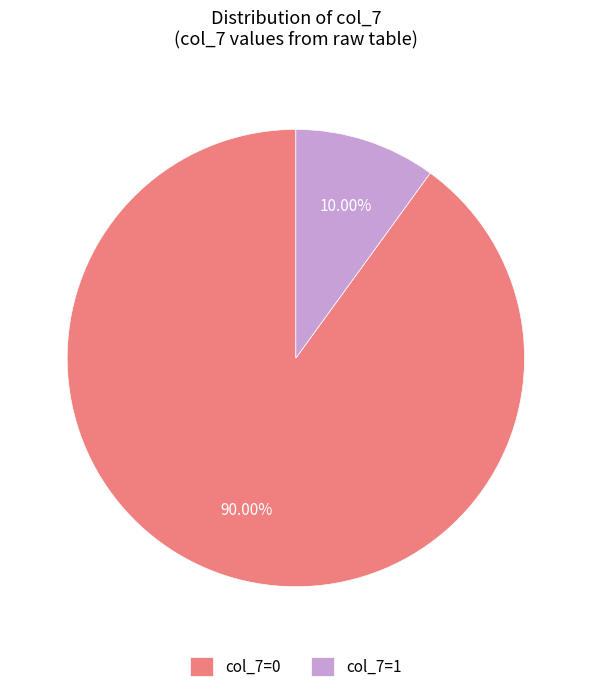

How many slices are in this pie chart?

2